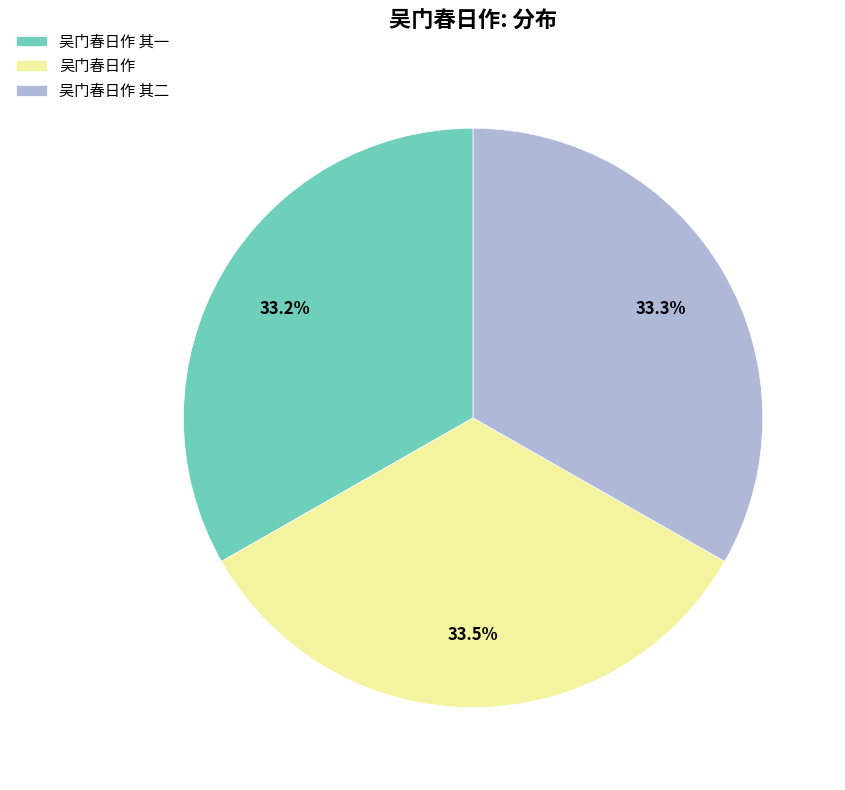

What is the ratio of the value at 吴门春日作 其二 to the value at 吴门春日作?

1.0